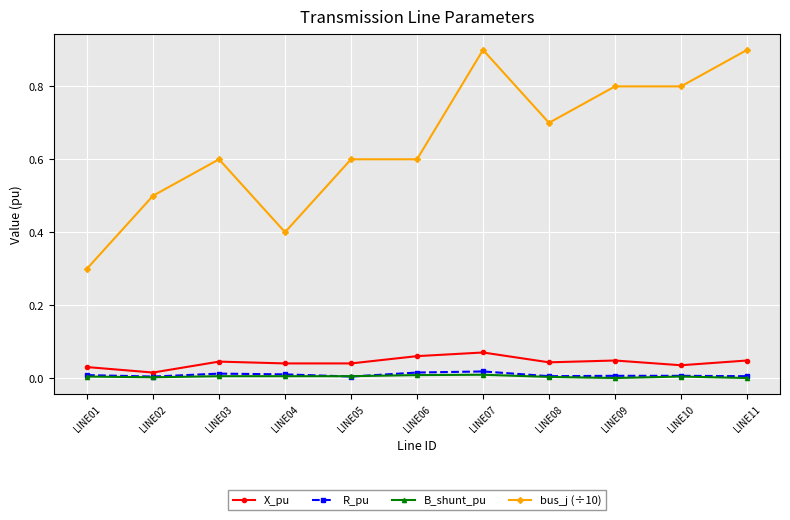

Which series has the widest spread of values?

bus_j (÷10)